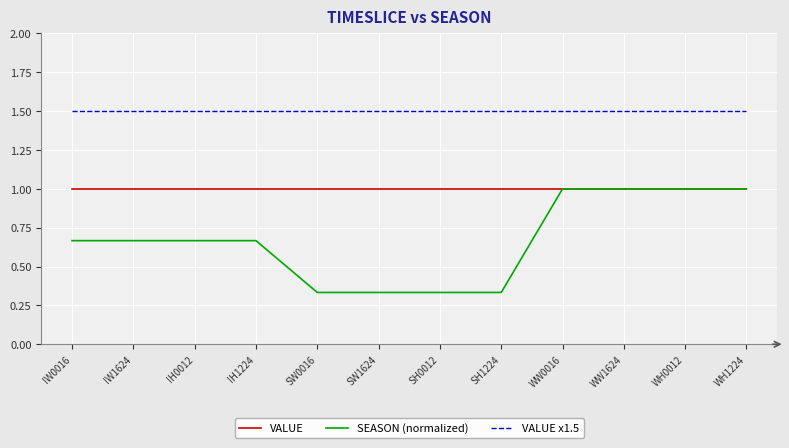

What is the approximate value of VALUE x1.5 at SW1624?

1.5